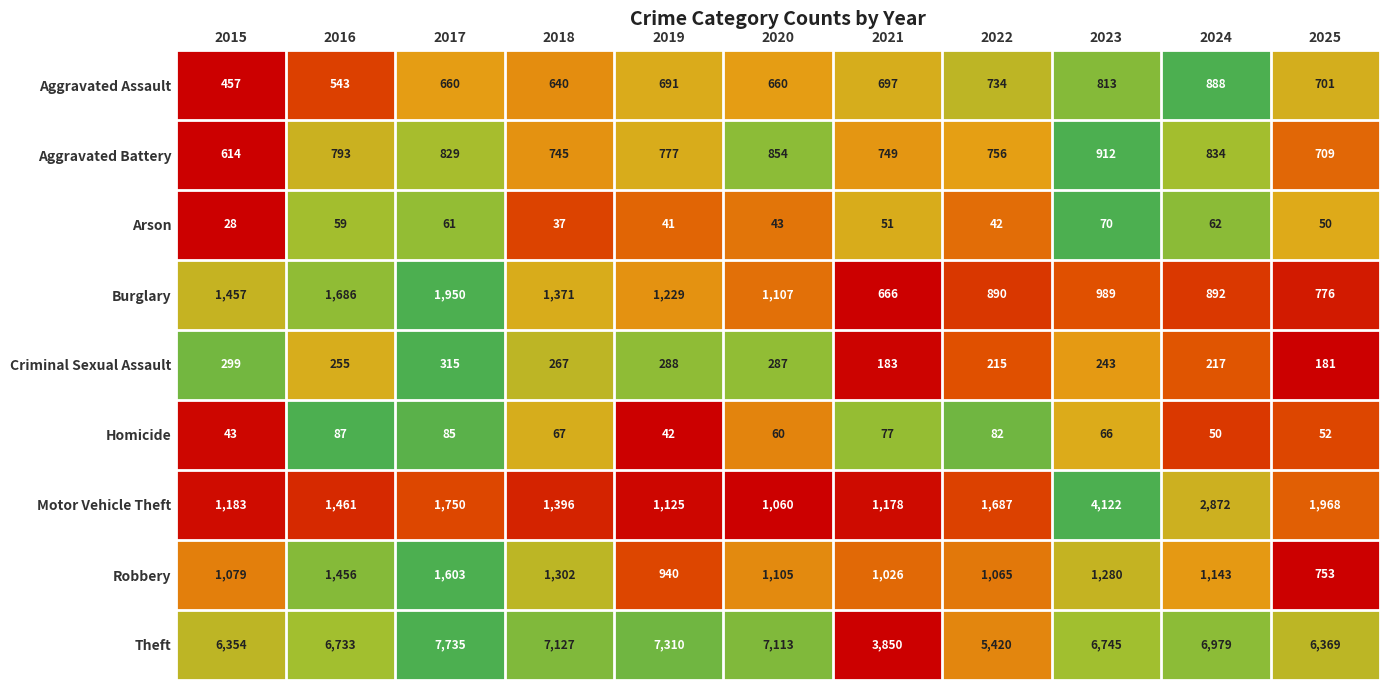

What is the spread (max minus min) of values at 2015?

6326